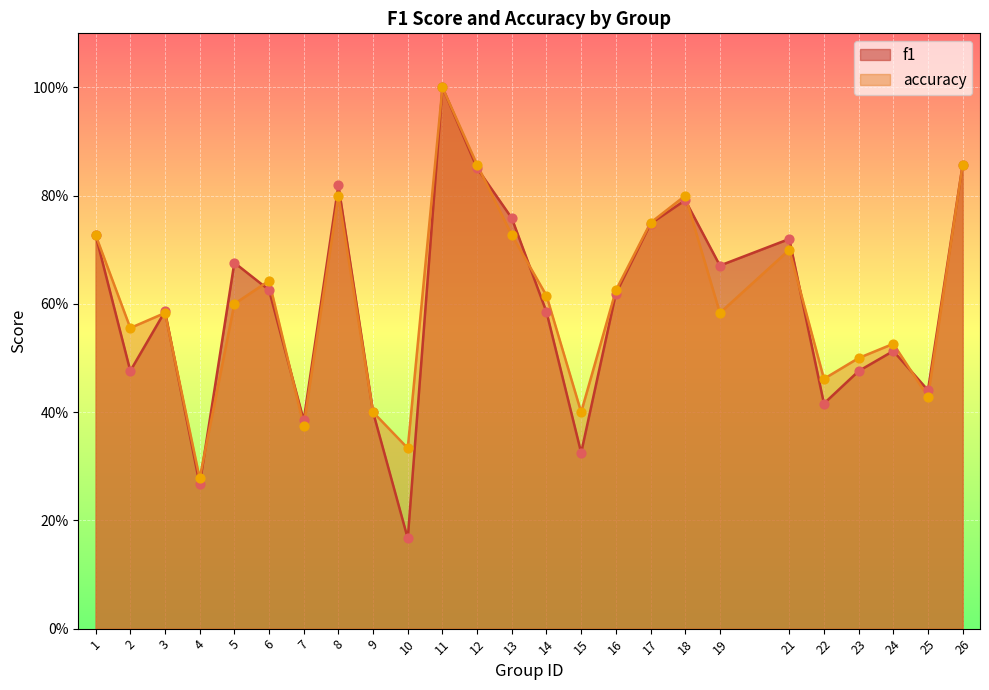

At which category is the sum across all series the highest?

11